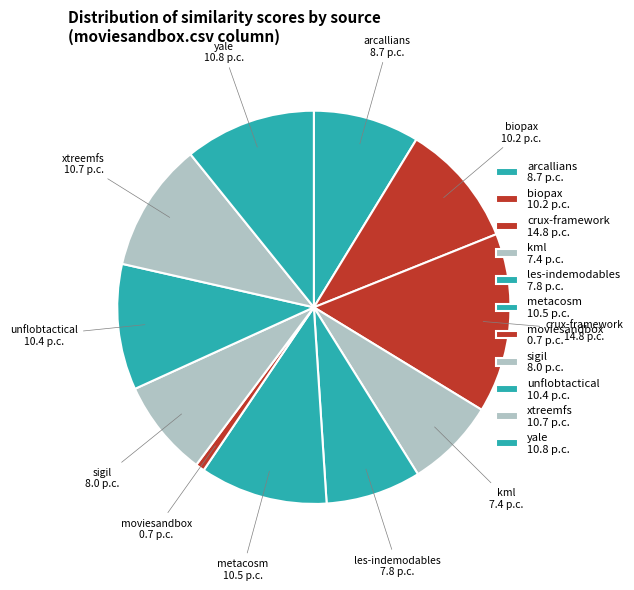

How many slices are in this pie chart?

11